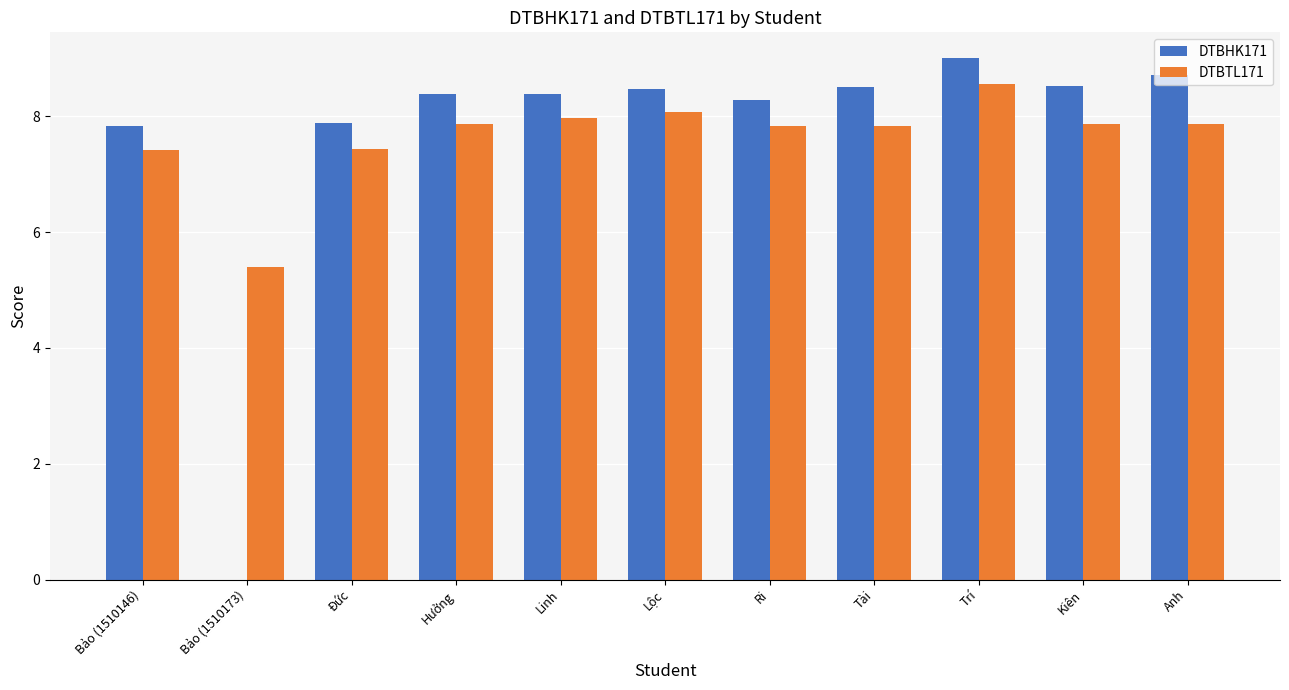

At which category is the sum across all series the highest?

Trí